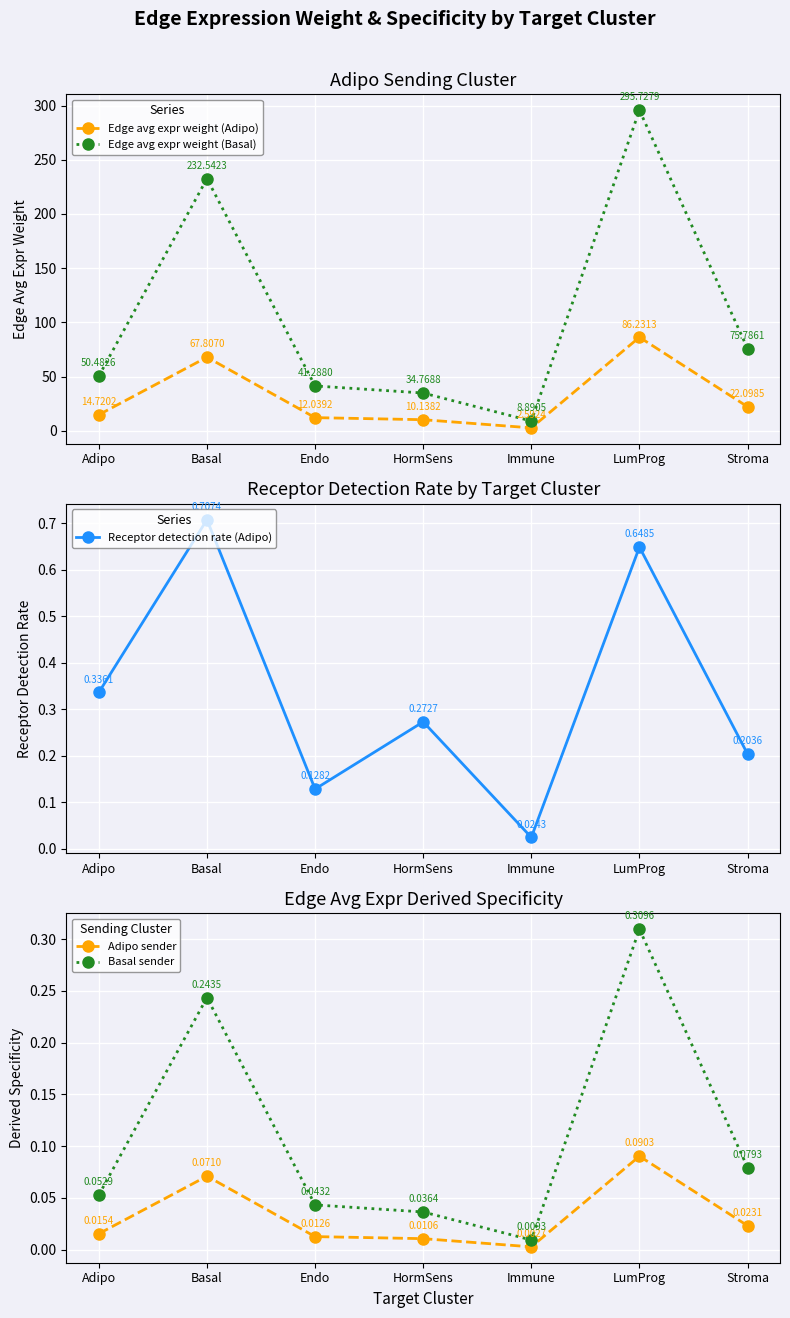

How many interior local peaks does the Adipo sender series have?

2